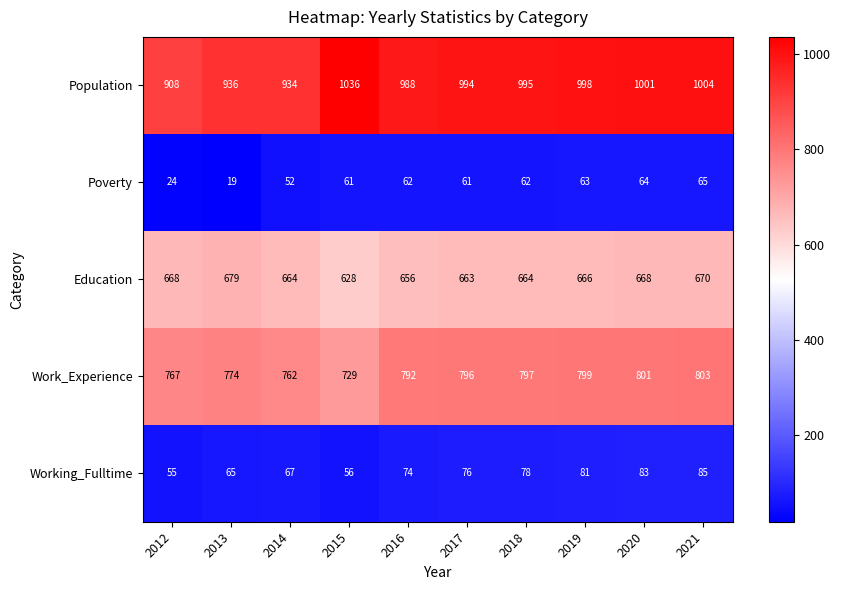

What is the approximate value of Population at 2019, to the nearest 50?

1000